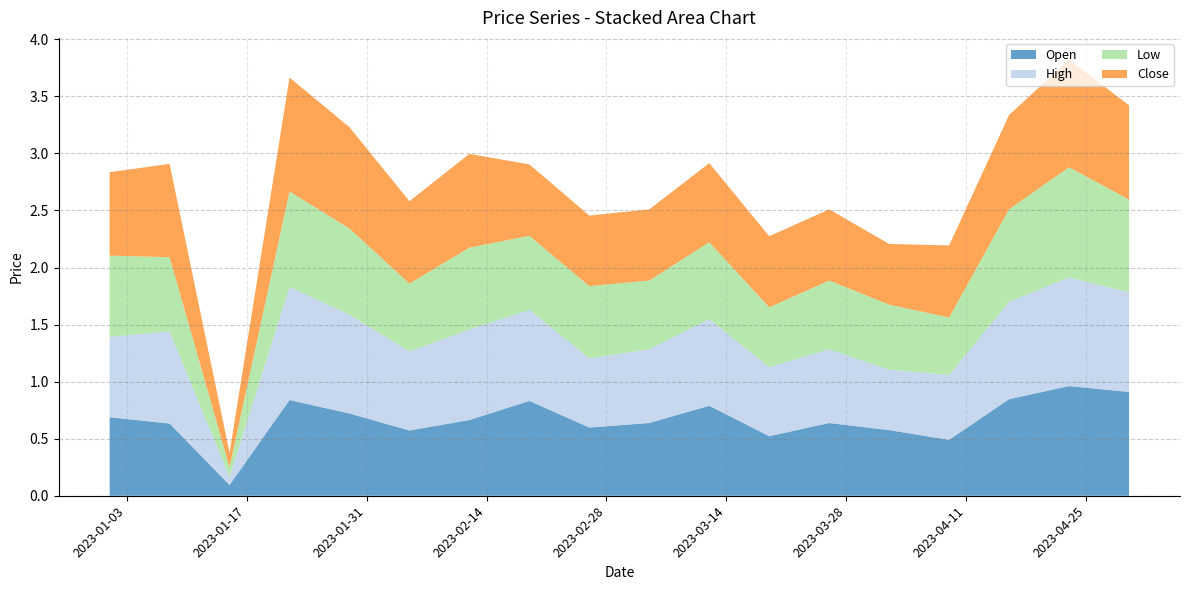

Reading left to right, extract all data points from this chart.

Open: 2023-01-01=0.7	2023-01-08=0.6	2023-01-15=0.1	2023-01-22=0.8	2023-01-29=0.7	2023-02-05=0.6	2023-02-12=0.7	2023-02-19=0.8	2023-02-26=0.6	2023-03-05=0.6	2023-03-12=0.8	2023-03-19=0.5	2023-03-26=0.6	2023-04-02=0.6	2023-04-09=0.5	2023-04-16=0.8	2023-04-23=1.0	2023-04-30=0.9
High: 2023-01-01=0.7	2023-01-08=0.8	2023-01-15=0.1	2023-01-22=1.0	2023-01-29=0.9	2023-02-05=0.7	2023-02-12=0.8	2023-02-19=0.8	2023-02-26=0.6	2023-03-05=0.6	2023-03-12=0.8	2023-03-19=0.6	2023-03-26=0.6	2023-04-02=0.5	2023-04-09=0.6	2023-04-16=0.9	2023-04-23=1.0	2023-04-30=0.9
Low: 2023-01-01=0.7	2023-01-08=0.7	2023-01-15=0.1	2023-01-22=0.8	2023-01-29=0.8	2023-02-05=0.6	2023-02-12=0.7	2023-02-19=0.6	2023-02-26=0.6	2023-03-05=0.6	2023-03-12=0.7	2023-03-19=0.5	2023-03-26=0.6	2023-04-02=0.6	2023-04-09=0.5	2023-04-16=0.8	2023-04-23=1.0	2023-04-30=0.8
Close: 2023-01-01=0.7	2023-01-08=0.8	2023-01-15=0.1	2023-01-22=1.0	2023-01-29=0.9	2023-02-05=0.7	2023-02-12=0.8	2023-02-19=0.6	2023-02-26=0.6	2023-03-05=0.6	2023-03-12=0.7	2023-03-19=0.6	2023-03-26=0.6	2023-04-02=0.5	2023-04-09=0.6	2023-04-16=0.8	2023-04-23=0.9	2023-04-30=0.8